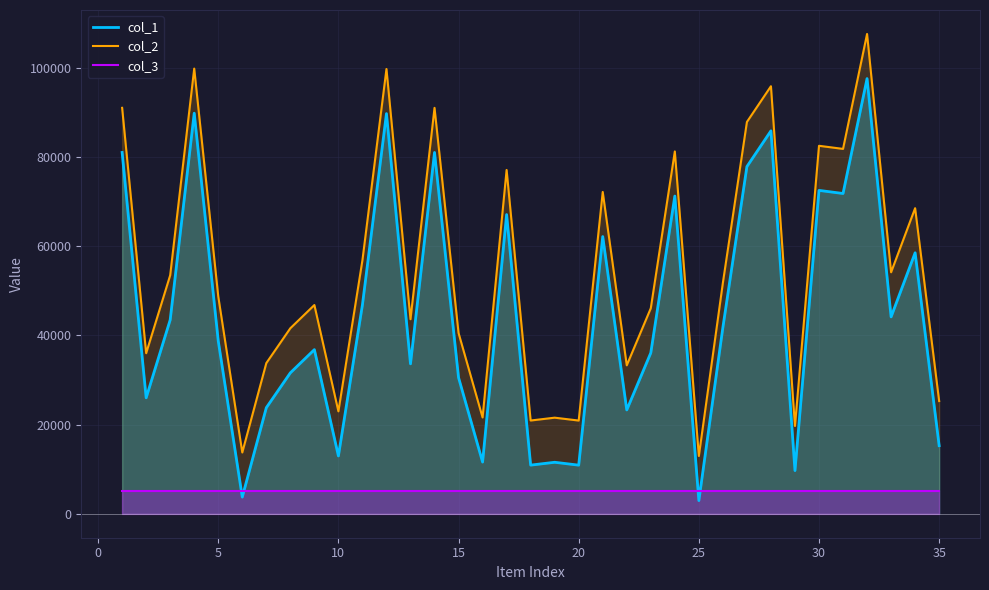

How many lines are shown in the chart?

3